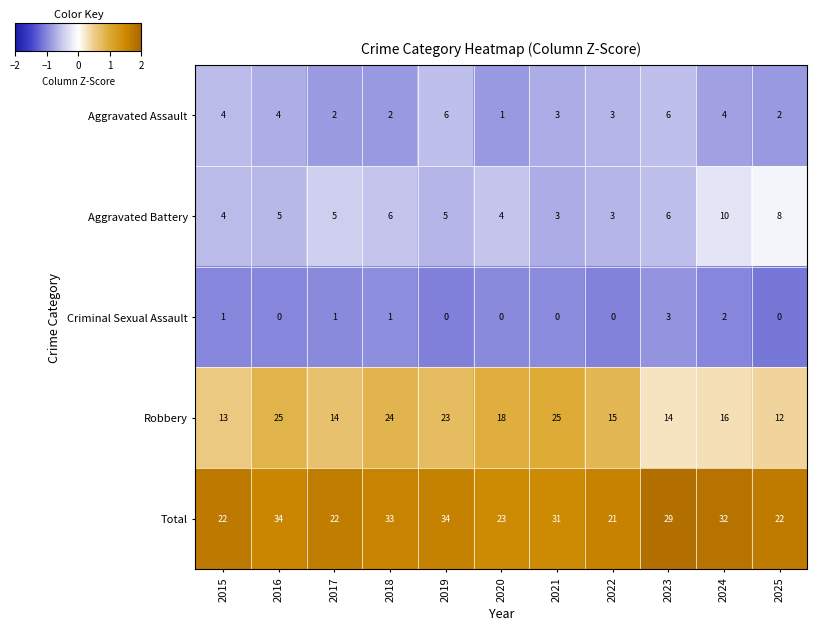

What is the lowest value of the Robbery series?

12